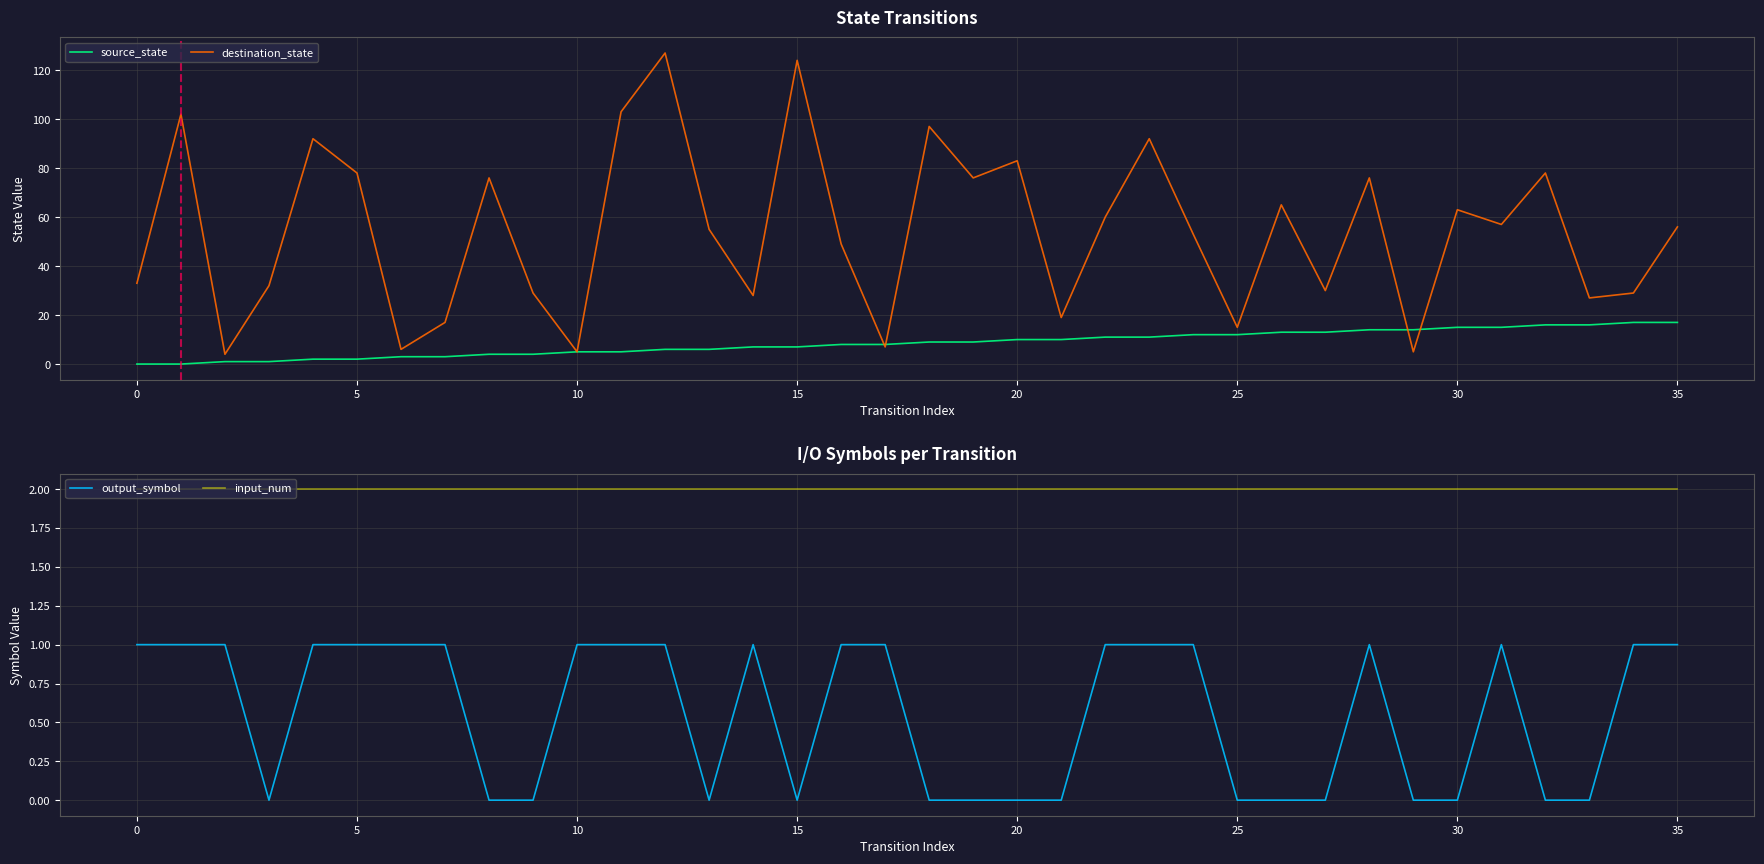

Count the number of categories in the chart.

36